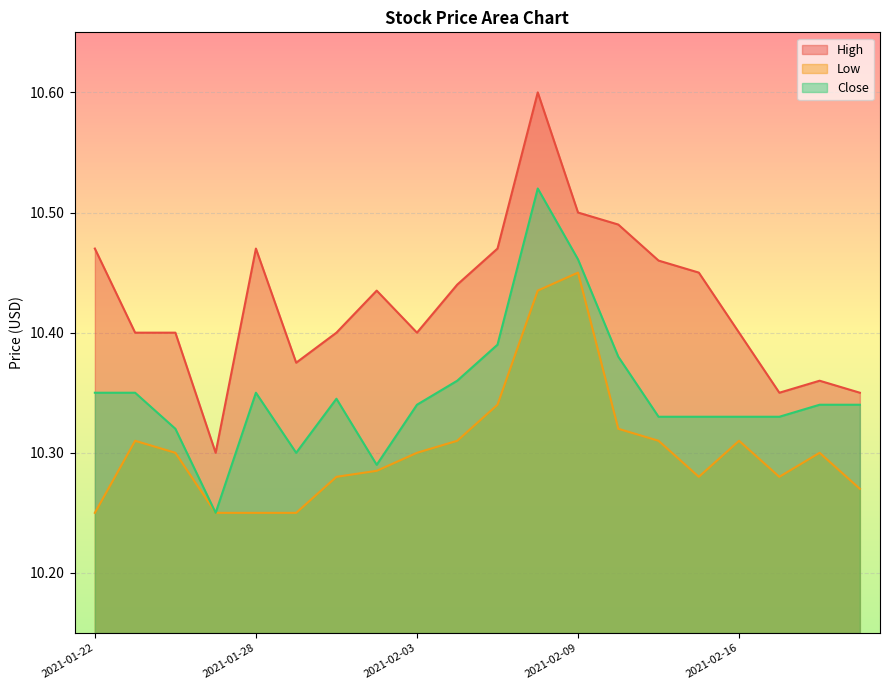

True or false: Close has a value of 13.5 at 2021-02-16.

False